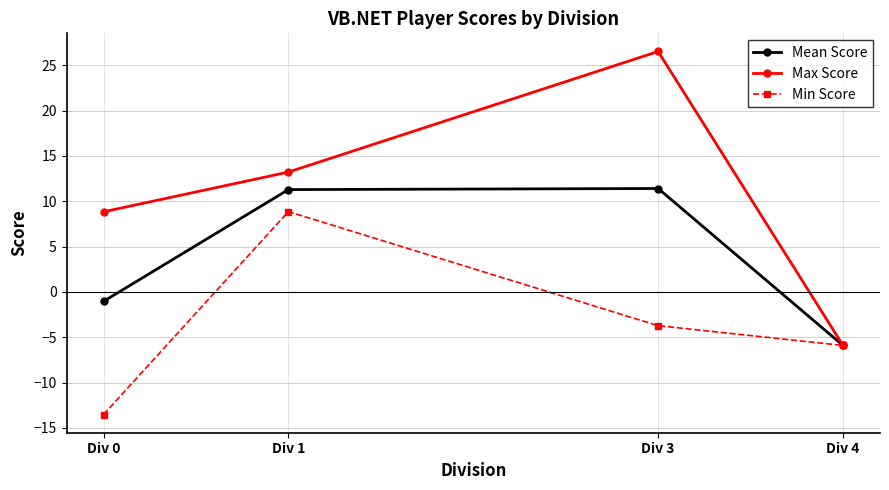

How many categories are shown in the chart?

4